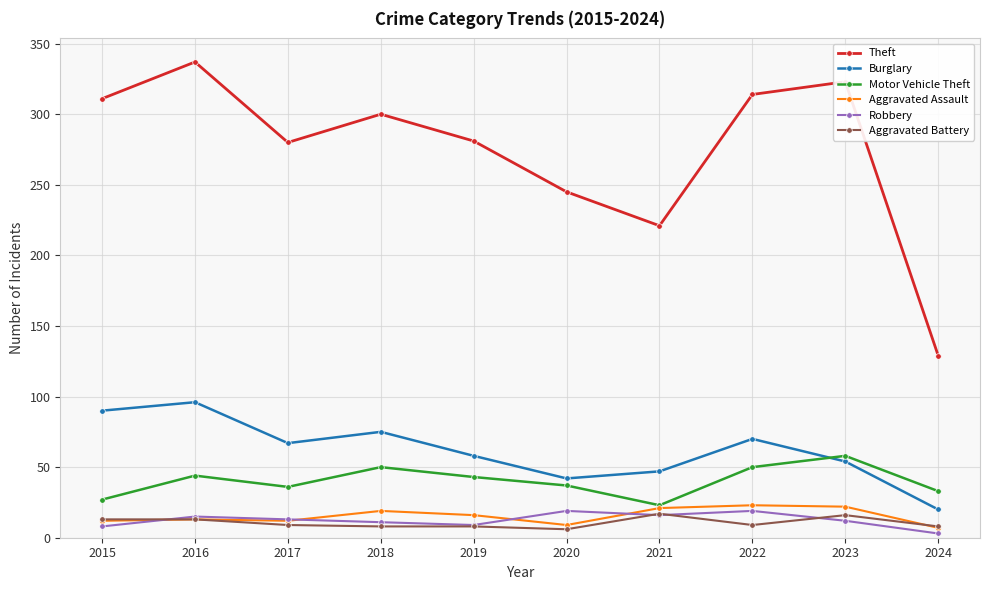

True or false: Burglary and Theft cross at least once.

False